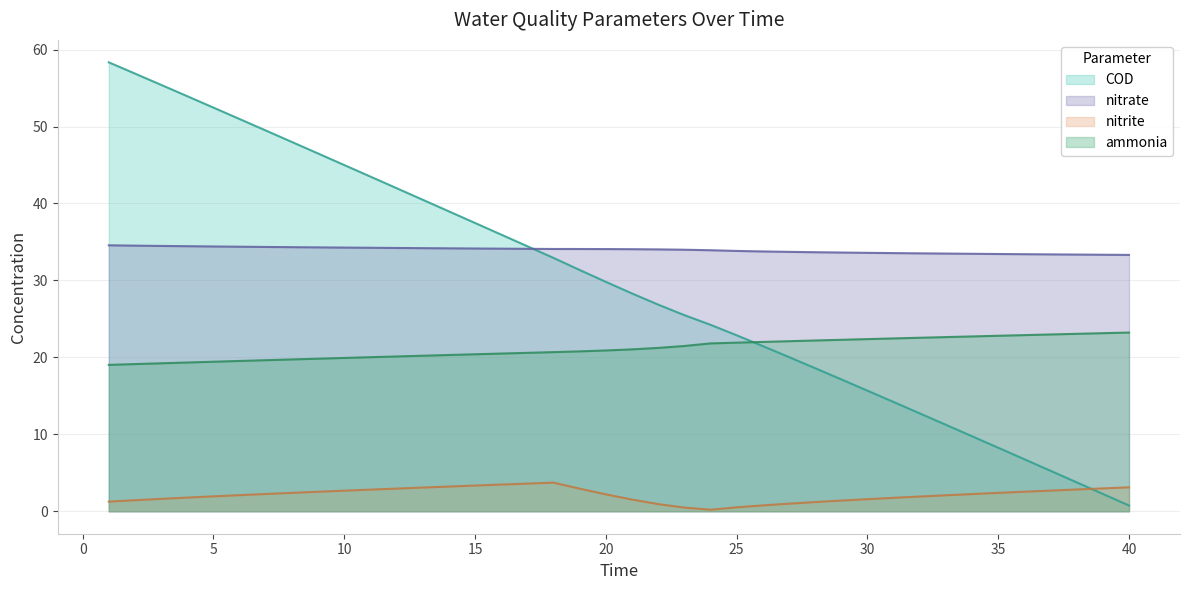

Which series has the largest total across all categories?

nitrate